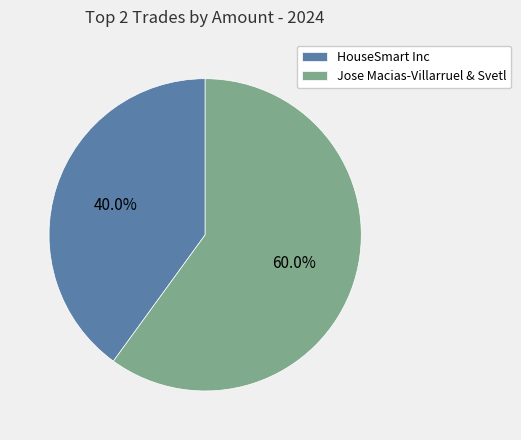

Which slice is the smallest?

HouseSmart Inc